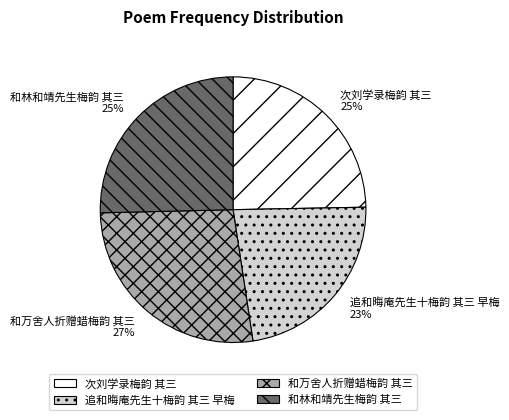

To the nearest percent, what is the combined percentage of 追和晦庵先生十梅韵 其三 早梅 and 和林和靖先生梅韵 其三?

48%